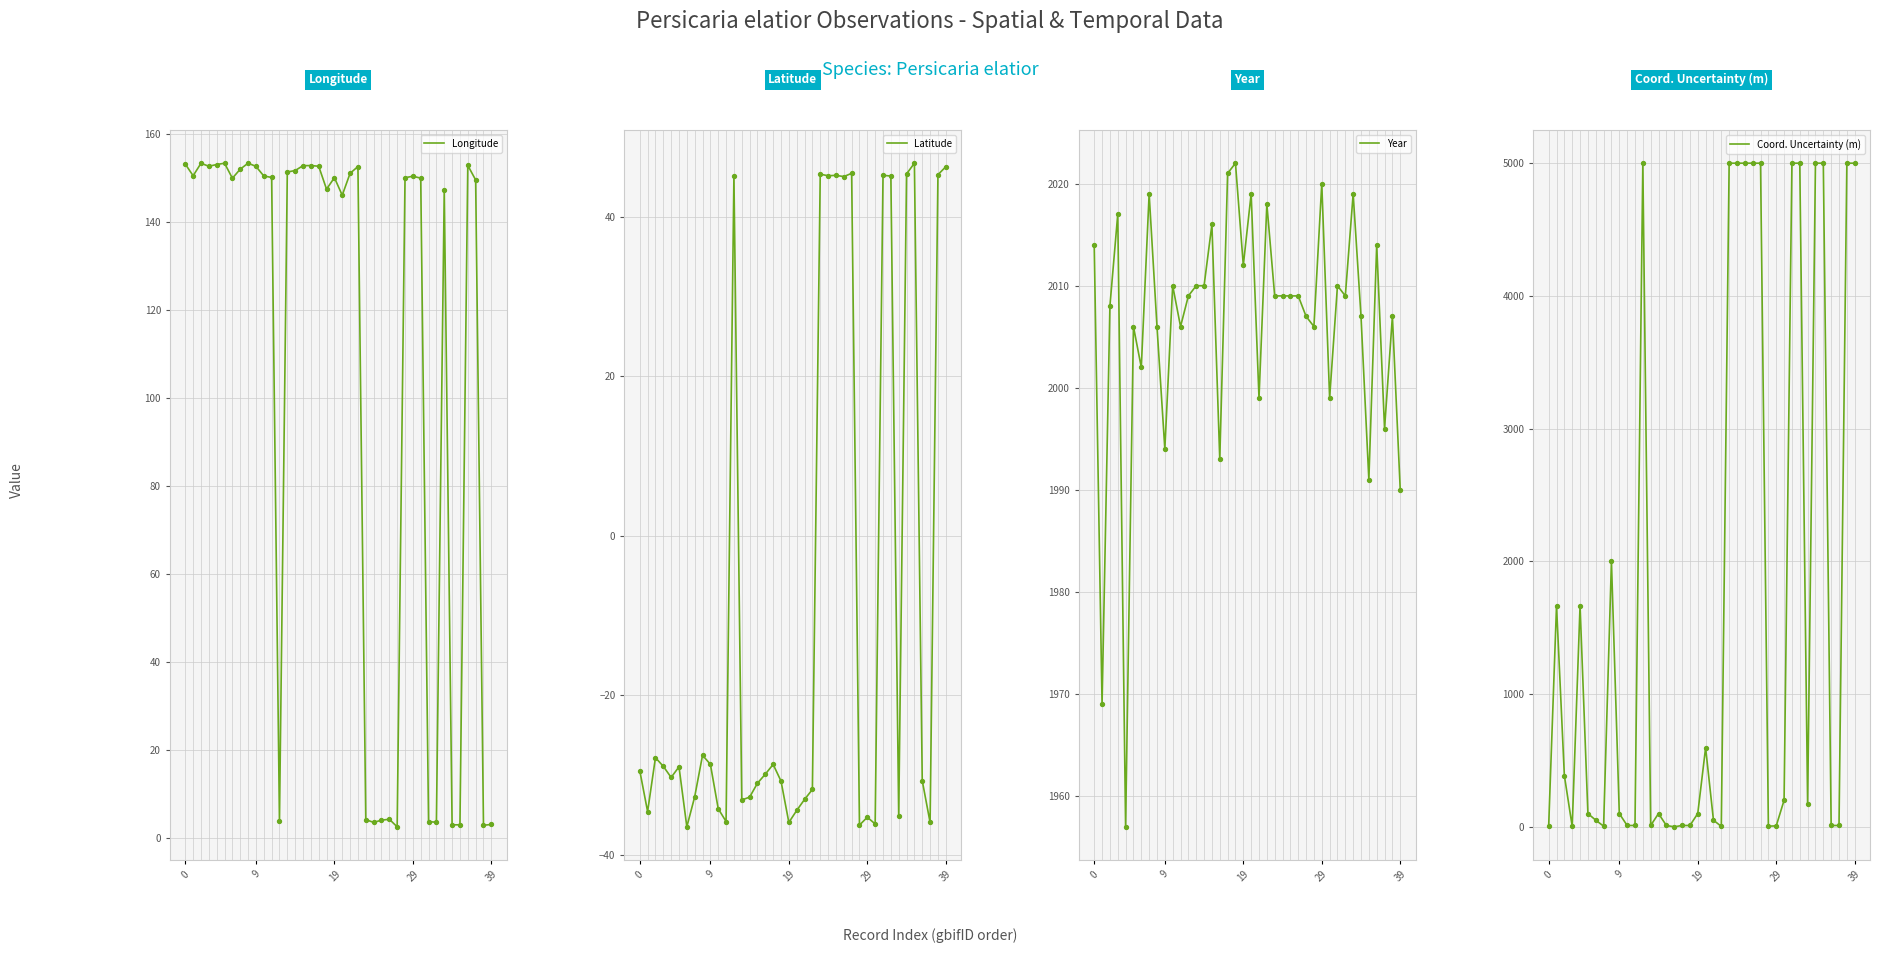

Which series contains the lowest Y value?

Latitude